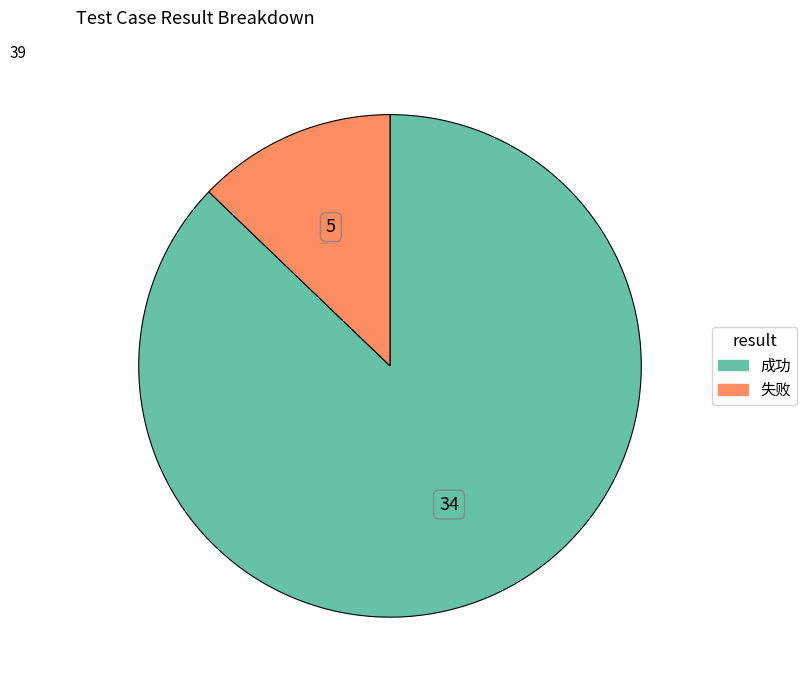

Which category has the biggest portion of the pie?

成功